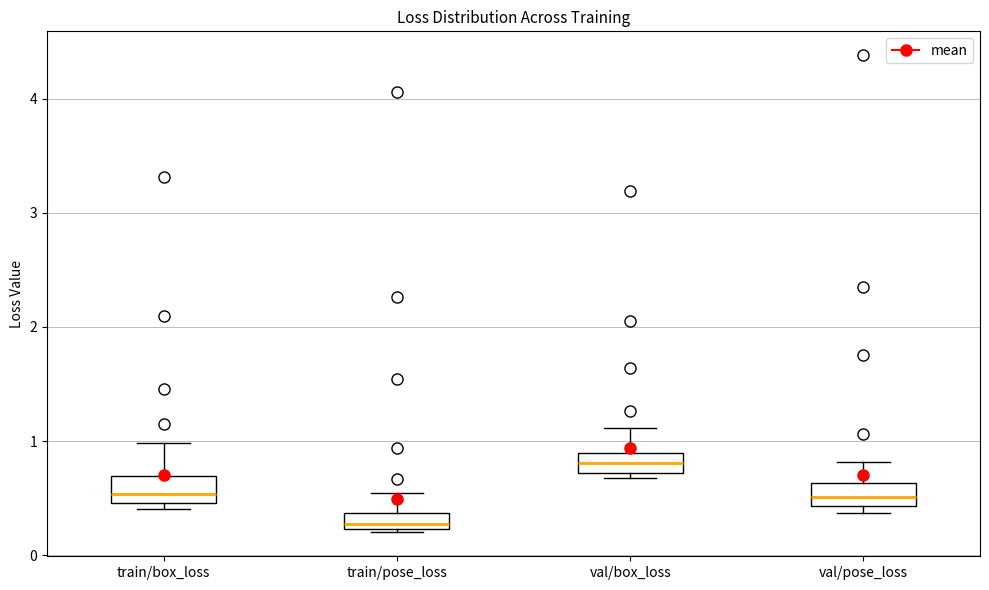

Where is the lower edge of the box for train/box_loss on the y-axis? The values are not printed on the chart, so give them approximately, as read against the axis.

0.5